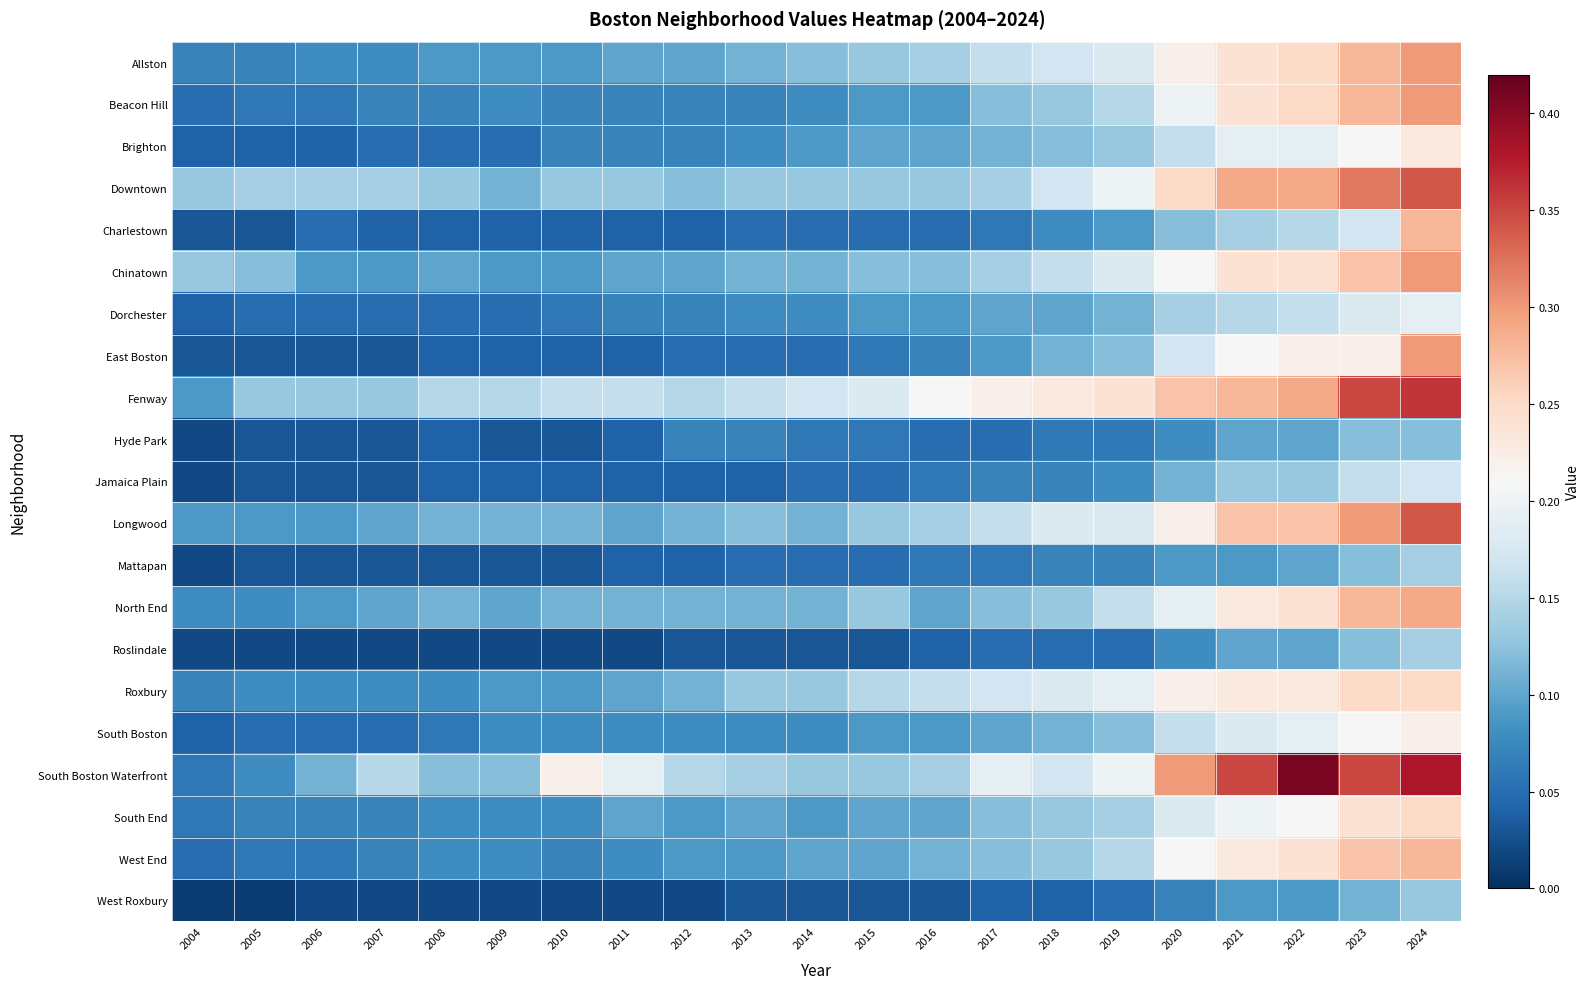

Reading left to right, list all the values displayed in this chart.

Allston: 2004=0.1	2005=0.1	2006=0.1	2007=0.1	2008=0.1	2009=0.1	2010=0.1	2011=0.1	2012=0.1	2013=0.1	2014=0.1	2015=0.1	2016=0.1	2017=0.2	2018=0.2	2019=0.2	2020=0.2	2021=0.2	2022=0.2	2023=0.3	2024=0.3
Beacon Hill: 2004=0.1	2005=0.1	2006=0.1	2007=0.1	2008=0.1	2009=0.1	2010=0.1	2011=0.1	2012=0.1	2013=0.1	2014=0.1	2015=0.1	2016=0.1	2017=0.1	2018=0.1	2019=0.1	2020=0.2	2021=0.2	2022=0.2	2023=0.3	2024=0.3
Brighton: 2004=0.0	2005=0.0	2006=0.0	2007=0.1	2008=0.1	2009=0.1	2010=0.1	2011=0.1	2012=0.1	2013=0.1	2014=0.1	2015=0.1	2016=0.1	2017=0.1	2018=0.1	2019=0.1	2020=0.2	2021=0.2	2022=0.2	2023=0.2	2024=0.2
Downtown: 2004=0.1	2005=0.1	2006=0.1	2007=0.1	2008=0.1	2009=0.1	2010=0.1	2011=0.1	2012=0.1	2013=0.1	2014=0.1	2015=0.1	2016=0.1	2017=0.1	2018=0.2	2019=0.2	2020=0.2	2021=0.3	2022=0.3	2023=0.3	2024=0.3
Charlestown: 2004=0.0	2005=0.0	2006=0.1	2007=0.0	2008=0.0	2009=0.0	2010=0.0	2011=0.0	2012=0.0	2013=0.1	2014=0.1	2015=0.1	2016=0.1	2017=0.1	2018=0.1	2019=0.1	2020=0.1	2021=0.1	2022=0.1	2023=0.2	2024=0.3
Chinatown: 2004=0.1	2005=0.1	2006=0.1	2007=0.1	2008=0.1	2009=0.1	2010=0.1	2011=0.1	2012=0.1	2013=0.1	2014=0.1	2015=0.1	2016=0.1	2017=0.1	2018=0.2	2019=0.2	2020=0.2	2021=0.2	2022=0.2	2023=0.3	2024=0.3
Dorchester: 2004=0.0	2005=0.1	2006=0.1	2007=0.1	2008=0.1	2009=0.1	2010=0.1	2011=0.1	2012=0.1	2013=0.1	2014=0.1	2015=0.1	2016=0.1	2017=0.1	2018=0.1	2019=0.1	2020=0.1	2021=0.1	2022=0.2	2023=0.2	2024=0.2
East Boston: 2004=0.0	2005=0.0	2006=0.0	2007=0.0	2008=0.0	2009=0.0	2010=0.0	2011=0.0	2012=0.1	2013=0.1	2014=0.1	2015=0.1	2016=0.1	2017=0.1	2018=0.1	2019=0.1	2020=0.2	2021=0.2	2022=0.2	2023=0.2	2024=0.3
Fenway: 2004=0.1	2005=0.1	2006=0.1	2007=0.1	2008=0.1	2009=0.1	2010=0.2	2011=0.2	2012=0.1	2013=0.2	2014=0.2	2015=0.2	2016=0.2	2017=0.2	2018=0.2	2019=0.2	2020=0.3	2021=0.3	2022=0.3	2023=0.3	2024=0.4
Hyde Park: 2004=0.0	2005=0.0	2006=0.0	2007=0.0	2008=0.0	2009=0.0	2010=0.0	2011=0.0	2012=0.1	2013=0.1	2014=0.1	2015=0.1	2016=0.1	2017=0.1	2018=0.1	2019=0.1	2020=0.1	2021=0.1	2022=0.1	2023=0.1	2024=0.1
Jamaica Plain: 2004=0.0	2005=0.0	2006=0.0	2007=0.0	2008=0.0	2009=0.0	2010=0.0	2011=0.0	2012=0.0	2013=0.0	2014=0.1	2015=0.1	2016=0.1	2017=0.1	2018=0.1	2019=0.1	2020=0.1	2021=0.1	2022=0.1	2023=0.2	2024=0.2
Longwood: 2004=0.1	2005=0.1	2006=0.1	2007=0.1	2008=0.1	2009=0.1	2010=0.1	2011=0.1	2012=0.1	2013=0.1	2014=0.1	2015=0.1	2016=0.1	2017=0.2	2018=0.2	2019=0.2	2020=0.2	2021=0.3	2022=0.3	2023=0.3	2024=0.3
Mattapan: 2004=0.0	2005=0.0	2006=0.0	2007=0.0	2008=0.0	2009=0.0	2010=0.0	2011=0.0	2012=0.0	2013=0.1	2014=0.1	2015=0.1	2016=0.1	2017=0.1	2018=0.1	2019=0.1	2020=0.1	2021=0.1	2022=0.1	2023=0.1	2024=0.1
North End: 2004=0.1	2005=0.1	2006=0.1	2007=0.1	2008=0.1	2009=0.1	2010=0.1	2011=0.1	2012=0.1	2013=0.1	2014=0.1	2015=0.1	2016=0.1	2017=0.1	2018=0.1	2019=0.2	2020=0.2	2021=0.2	2022=0.2	2023=0.3	2024=0.3
Roslindale: 2004=0.0	2005=0.0	2006=0.0	2007=0.0	2008=0.0	2009=0.0	2010=0.0	2011=0.0	2012=0.0	2013=0.0	2014=0.0	2015=0.0	2016=0.0	2017=0.1	2018=0.1	2019=0.1	2020=0.1	2021=0.1	2022=0.1	2023=0.1	2024=0.1
Roxbury: 2004=0.1	2005=0.1	2006=0.1	2007=0.1	2008=0.1	2009=0.1	2010=0.1	2011=0.1	2012=0.1	2013=0.1	2014=0.1	2015=0.1	2016=0.2	2017=0.2	2018=0.2	2019=0.2	2020=0.2	2021=0.2	2022=0.2	2023=0.2	2024=0.2
South Boston: 2004=0.0	2005=0.1	2006=0.1	2007=0.1	2008=0.1	2009=0.1	2010=0.1	2011=0.1	2012=0.1	2013=0.1	2014=0.1	2015=0.1	2016=0.1	2017=0.1	2018=0.1	2019=0.1	2020=0.2	2021=0.2	2022=0.2	2023=0.2	2024=0.2
South Boston Waterfront: 2004=0.1	2005=0.1	2006=0.1	2007=0.1	2008=0.1	2009=0.1	2010=0.2	2011=0.2	2012=0.1	2013=0.1	2014=0.1	2015=0.1	2016=0.1	2017=0.2	2018=0.2	2019=0.2	2020=0.3	2021=0.3	2022=0.4	2023=0.3	2024=0.4
South End: 2004=0.1	2005=0.1	2006=0.1	2007=0.1	2008=0.1	2009=0.1	2010=0.1	2011=0.1	2012=0.1	2013=0.1	2014=0.1	2015=0.1	2016=0.1	2017=0.1	2018=0.1	2019=0.1	2020=0.2	2021=0.2	2022=0.2	2023=0.2	2024=0.2
West End: 2004=0.1	2005=0.1	2006=0.1	2007=0.1	2008=0.1	2009=0.1	2010=0.1	2011=0.1	2012=0.1	2013=0.1	2014=0.1	2015=0.1	2016=0.1	2017=0.1	2018=0.1	2019=0.1	2020=0.2	2021=0.2	2022=0.2	2023=0.3	2024=0.3
West Roxbury: 2004=0.0	2005=0.0	2006=0.0	2007=0.0	2008=0.0	2009=0.0	2010=0.0	2011=0.0	2012=0.0	2013=0.0	2014=0.0	2015=0.0	2016=0.0	2017=0.0	2018=0.0	2019=0.1	2020=0.1	2021=0.1	2022=0.1	2023=0.1	2024=0.1